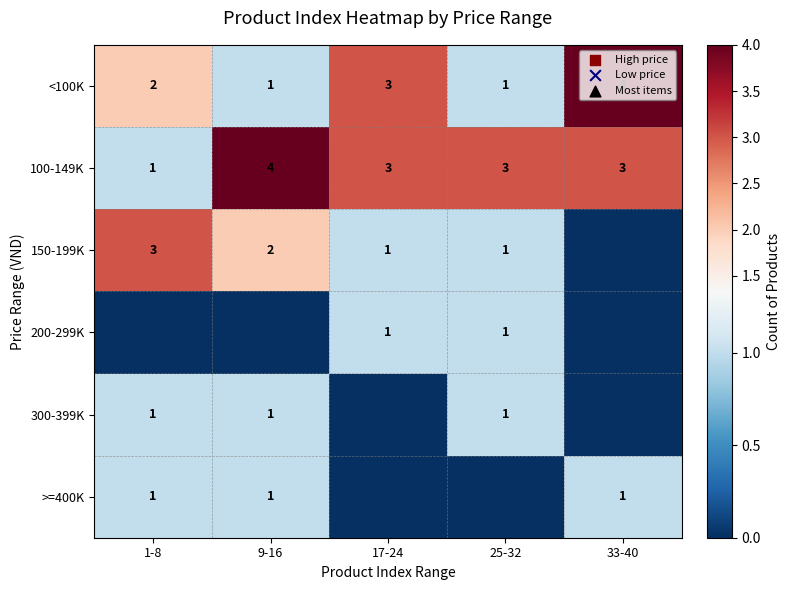

At how many categories does at least one series exceed 1?

5